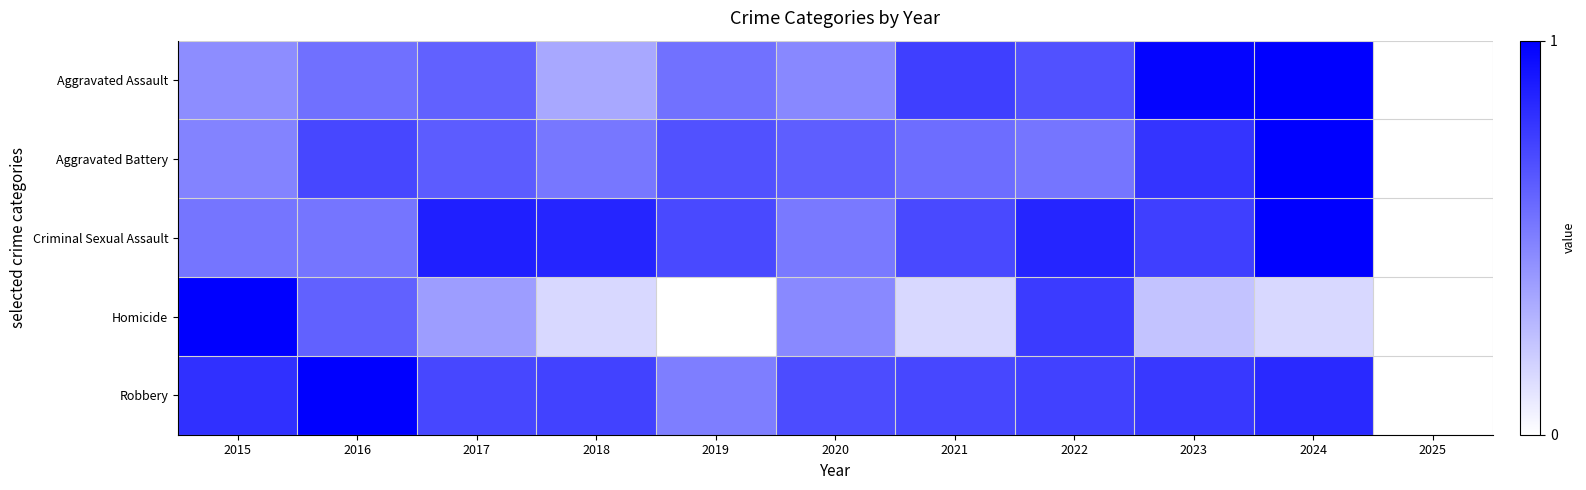

How many data points does each series have?

11